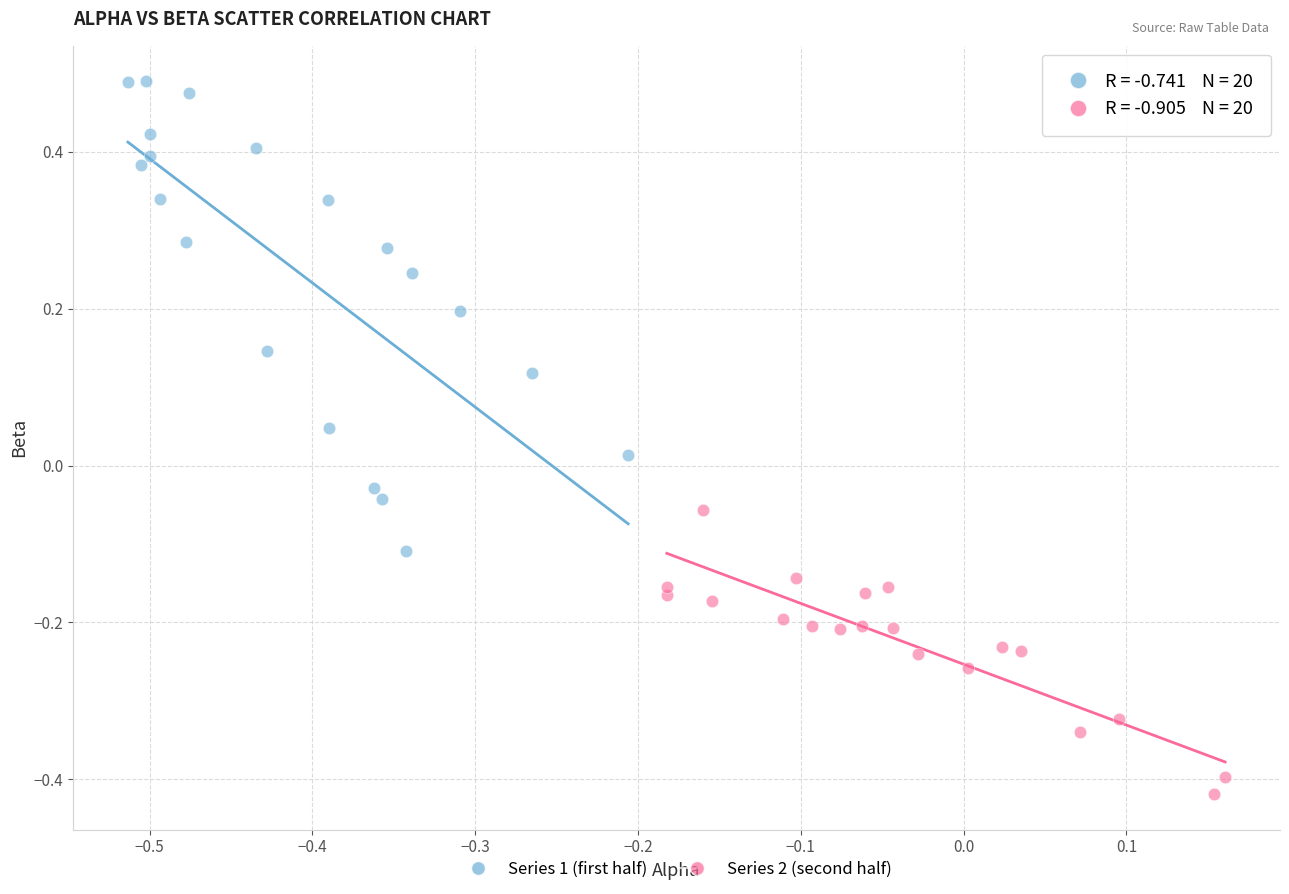

Which series reaches the maximum Y coordinate?

Series 1 (first half)